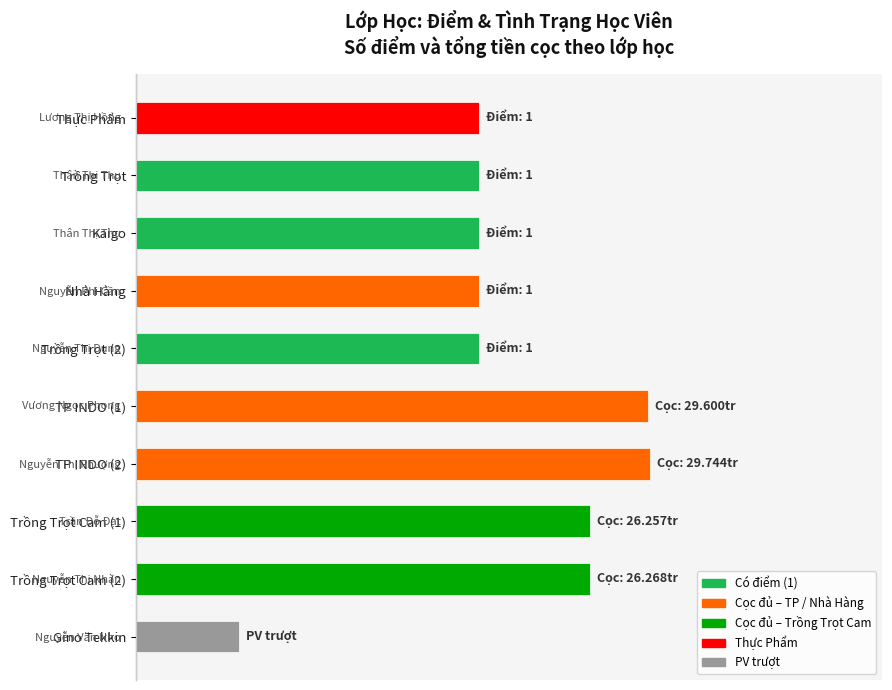

Are the bars horizontal?

Yes